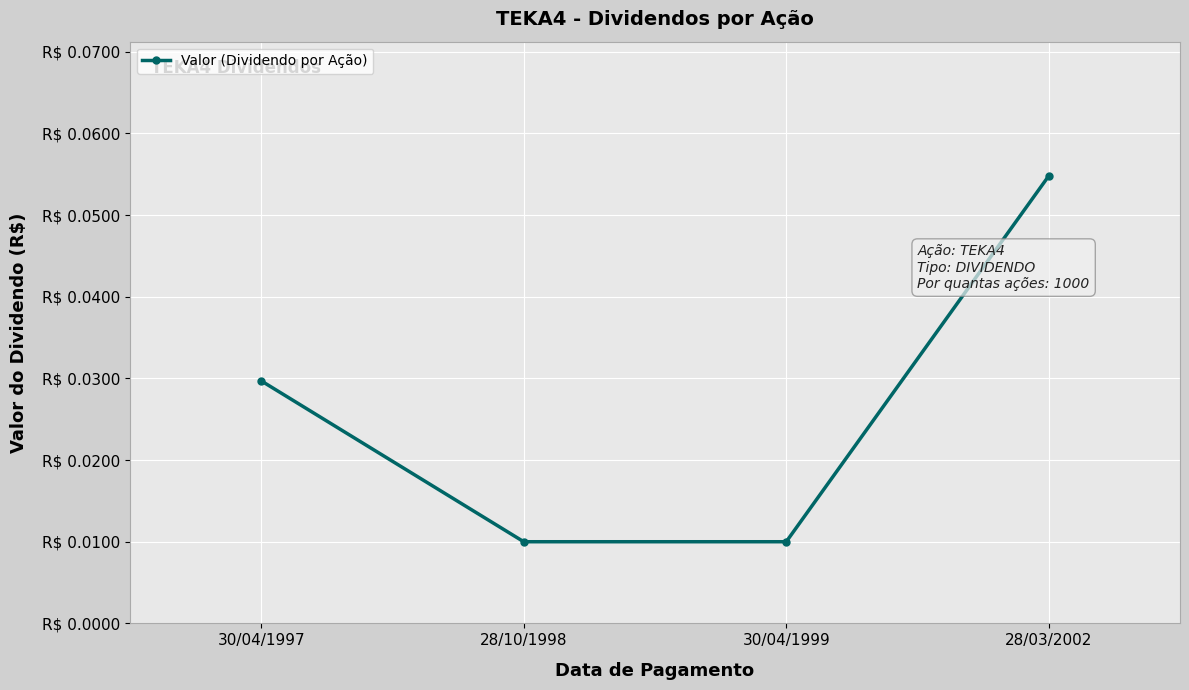

Is this an area chart (filled region under the line)?

No